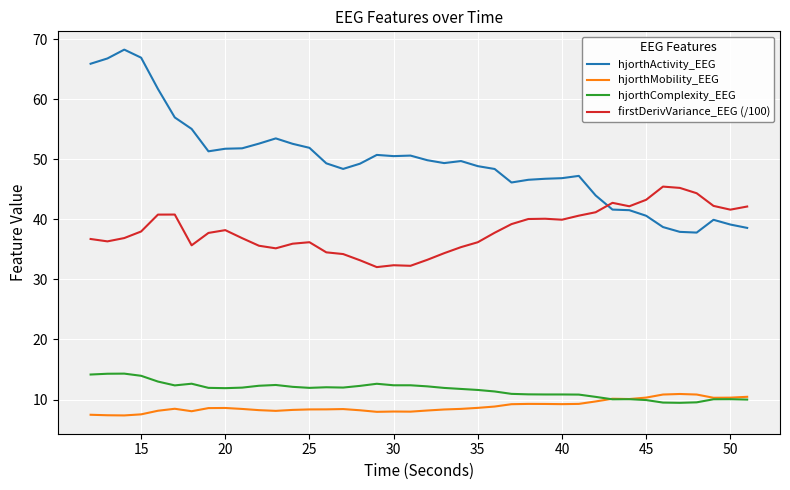

Which series has the largest total across all categories?

hjorthActivity_EEG